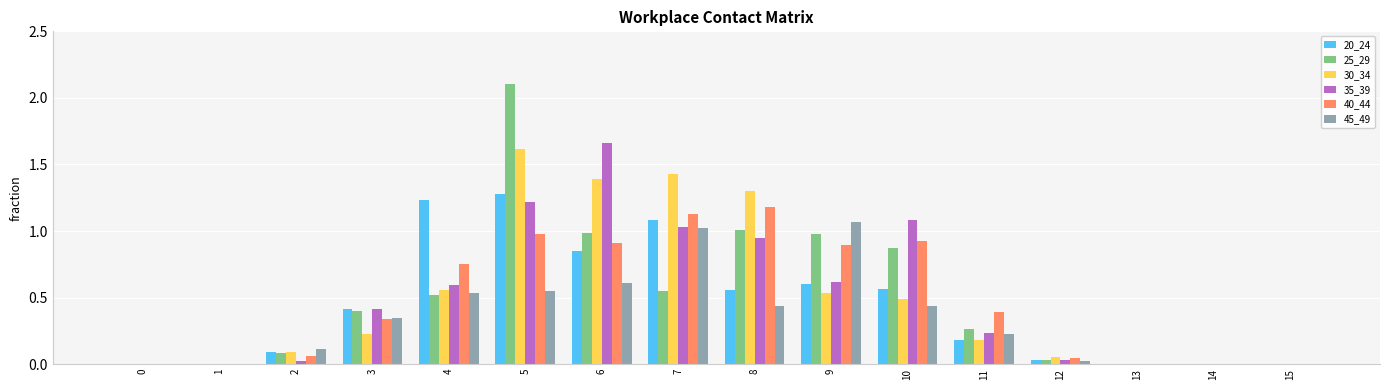

The value of 35_39 at 10 is 1.7. True or false?

False